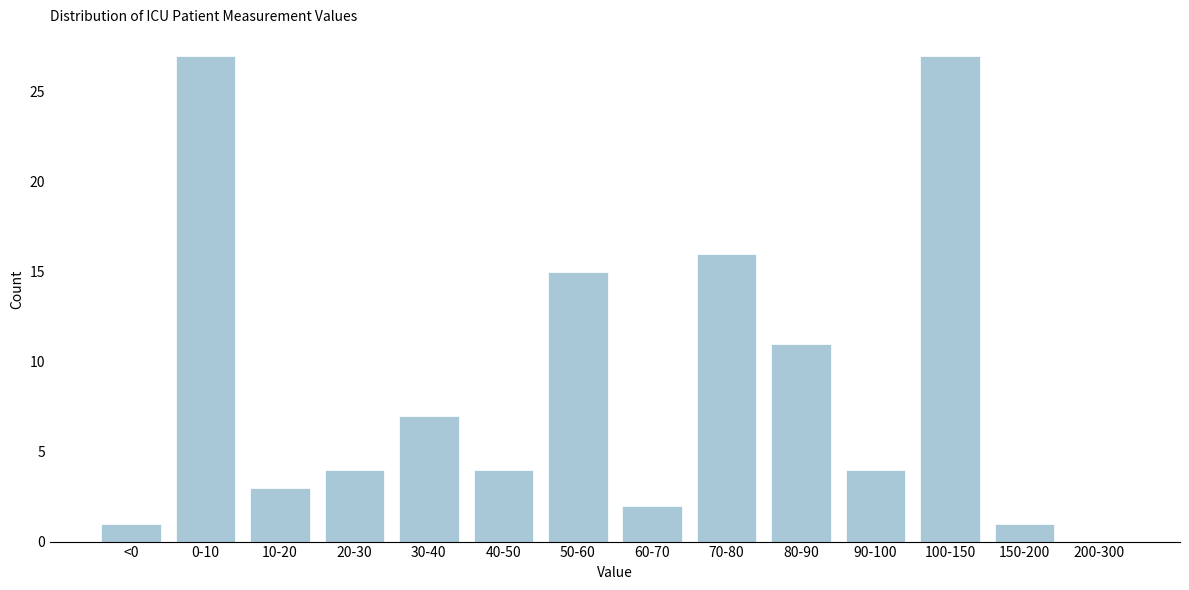

Reading left to right, list all the values displayed in this chart.

<0=1	0-10=27	10-20=3	20-30=4	30-40=7	40-50=4	50-60=15	60-70=2	70-80=16	80-90=11	90-100=4	100-150=27	150-200=1	200-300=0